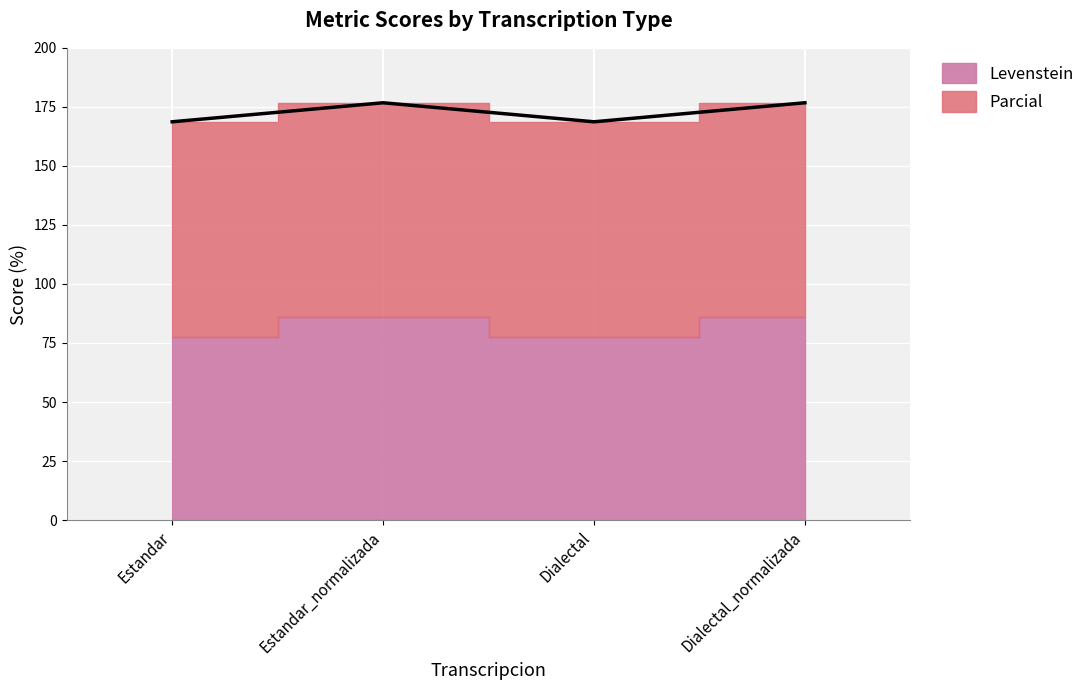

Reading left to right, extract all data points from this chart.

Estandar=168.7	Estandar_normalizada=176.7	Dialectal=168.7	Dialectal_normalizada=176.7